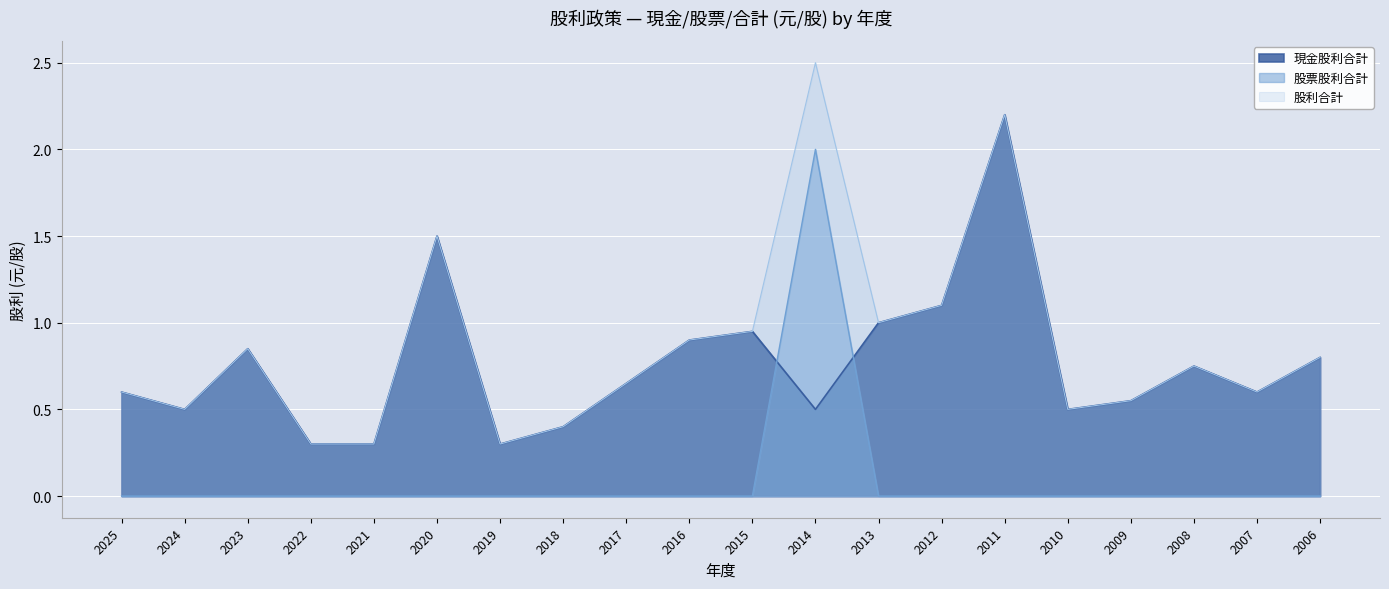

Rank the series at 2022 from highest to lowest value.

現金股利合計, 股利合計, 股票股利合計